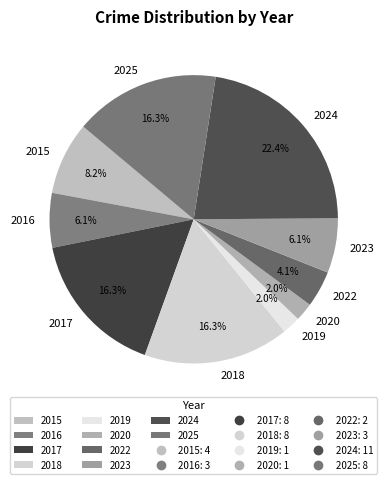

True or false: 2023 accounts for 1% of the total.

False